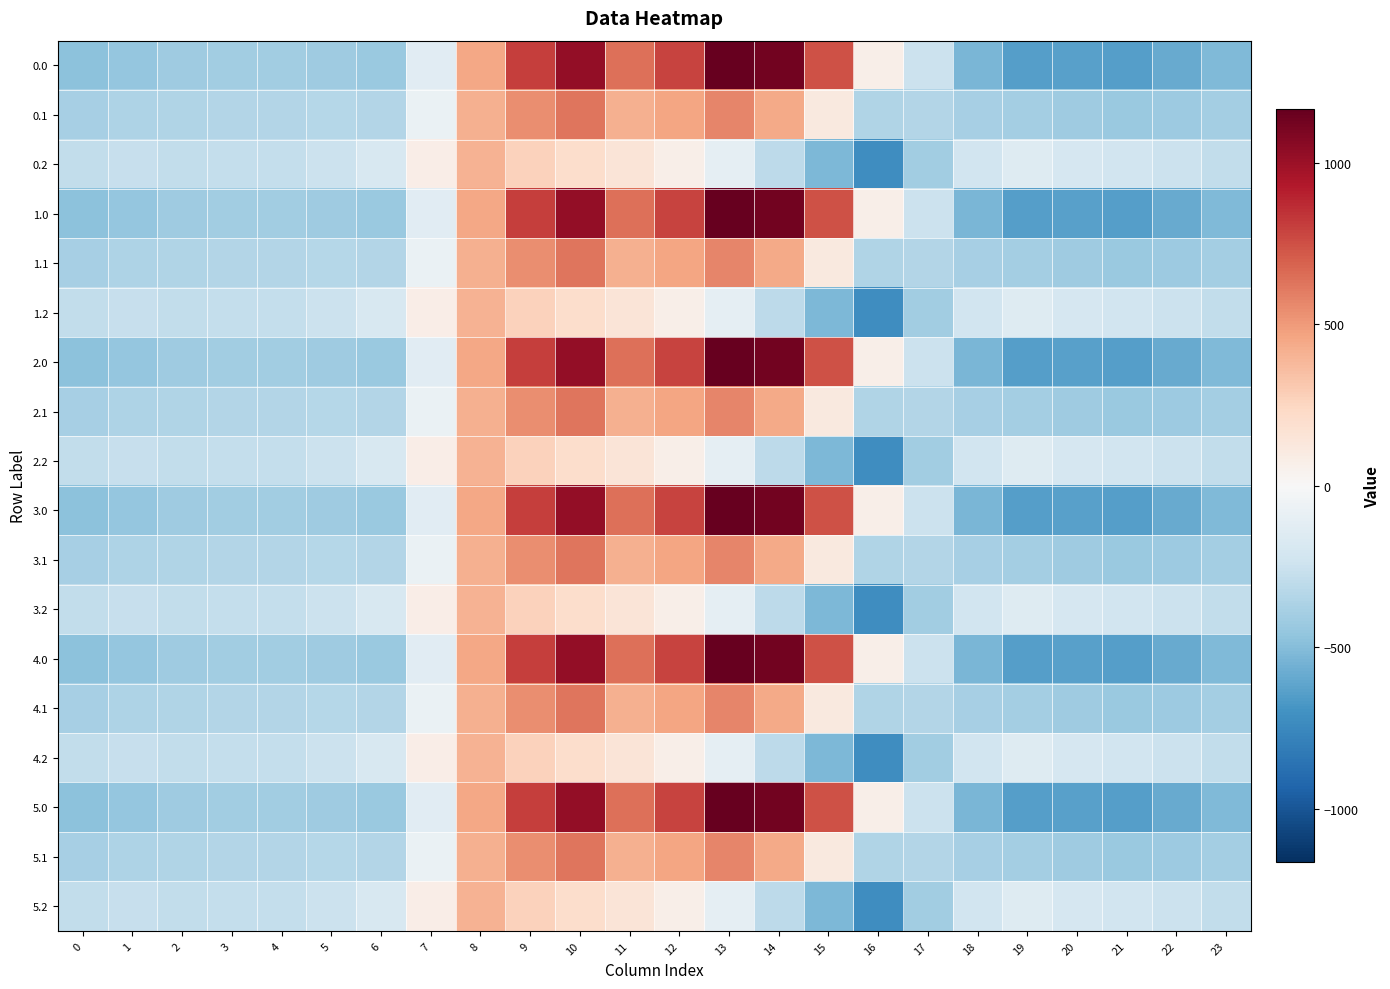

How many distinct data groups are displayed?

18